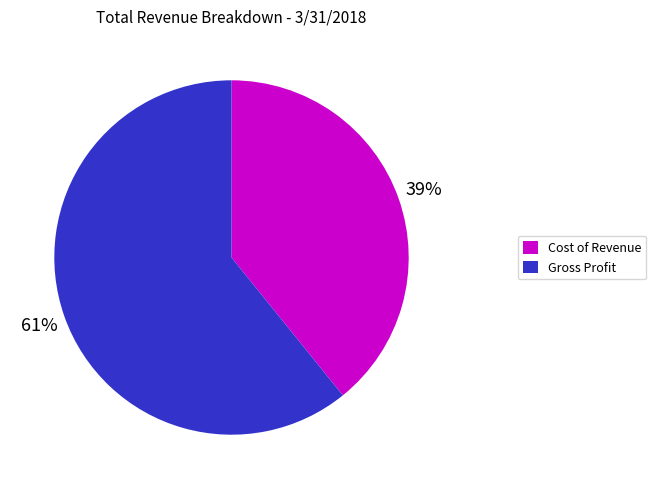

Which category has the smallest portion of the pie?

Cost of Revenue